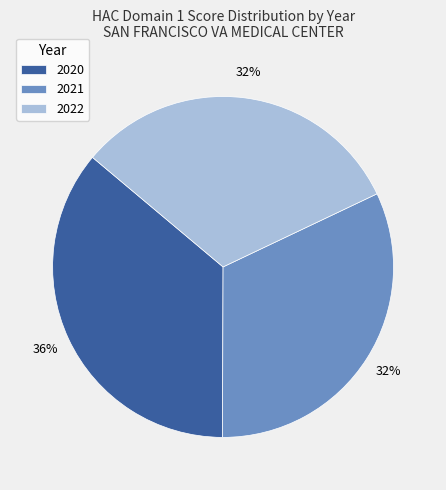

To the nearest percent, what is the difference between the 2020 and 2021 slice percentages?

4%